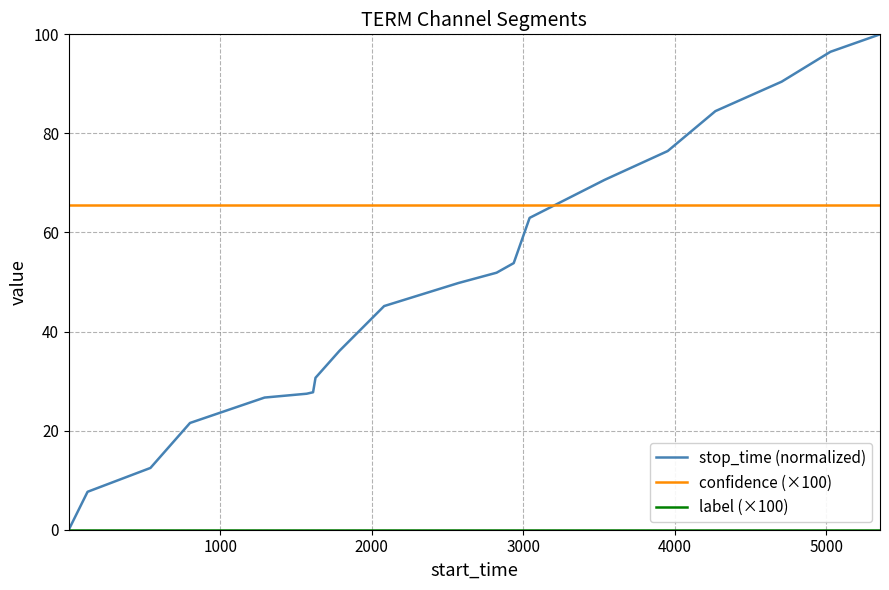

Which series ends up on top after the final intersection of stop_time (normalized) and confidence (×100)?

stop_time (normalized)